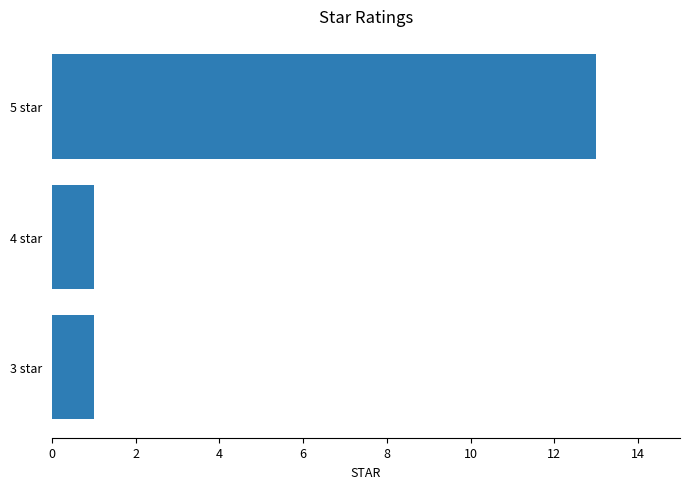

Which label corresponds to the largest value in the chart?

5 star